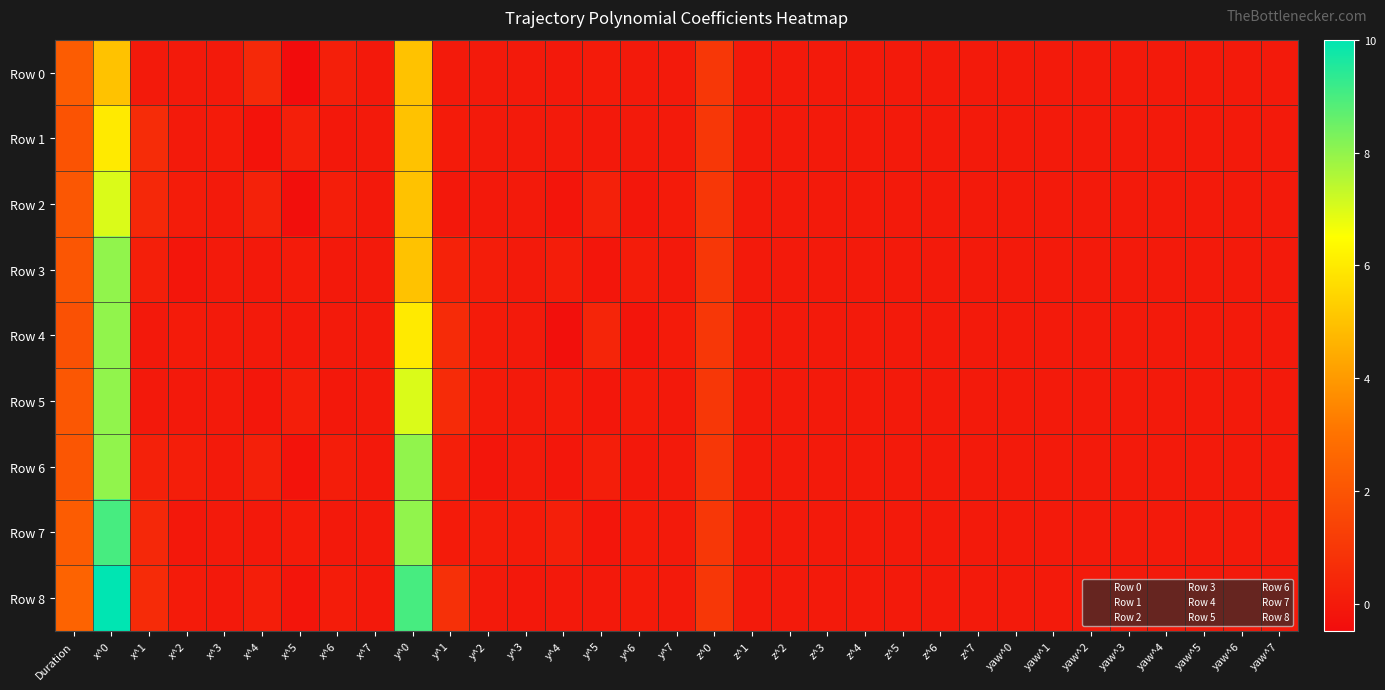

At z^1, list the series in order from largest to smallest.

Row 0, Row 1, Row 2, Row 3, Row 4, Row 5, Row 6, Row 7, Row 8